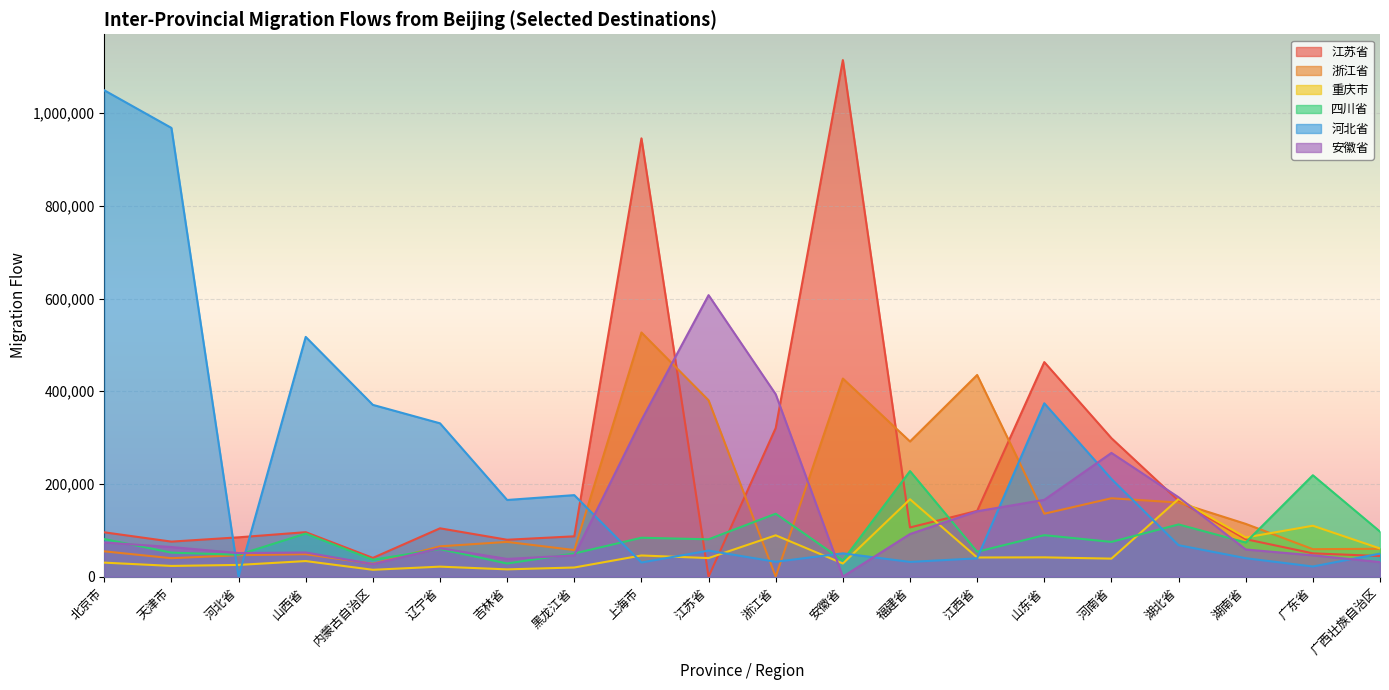

What is the difference between the second highest and second lowest values in the 河北省 series?

946296